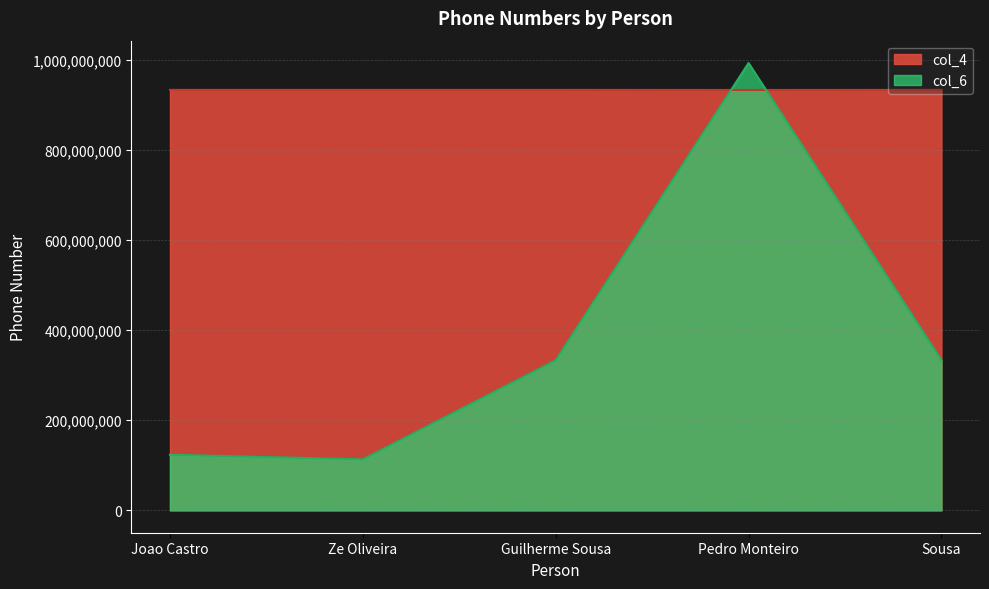

Which category has the lowest value across all series?

Ze Oliveira